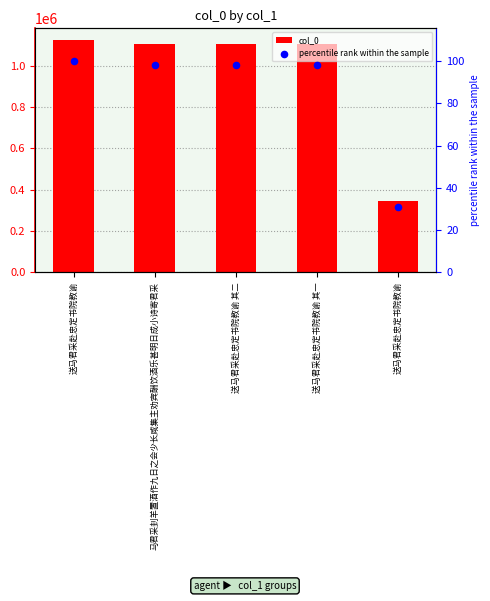

What are all the series names shown in the legend?

col_0, percentile rank within the sample